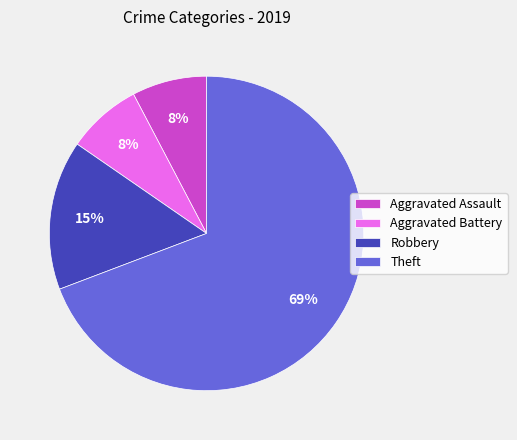

Which slice is the largest?

Theft